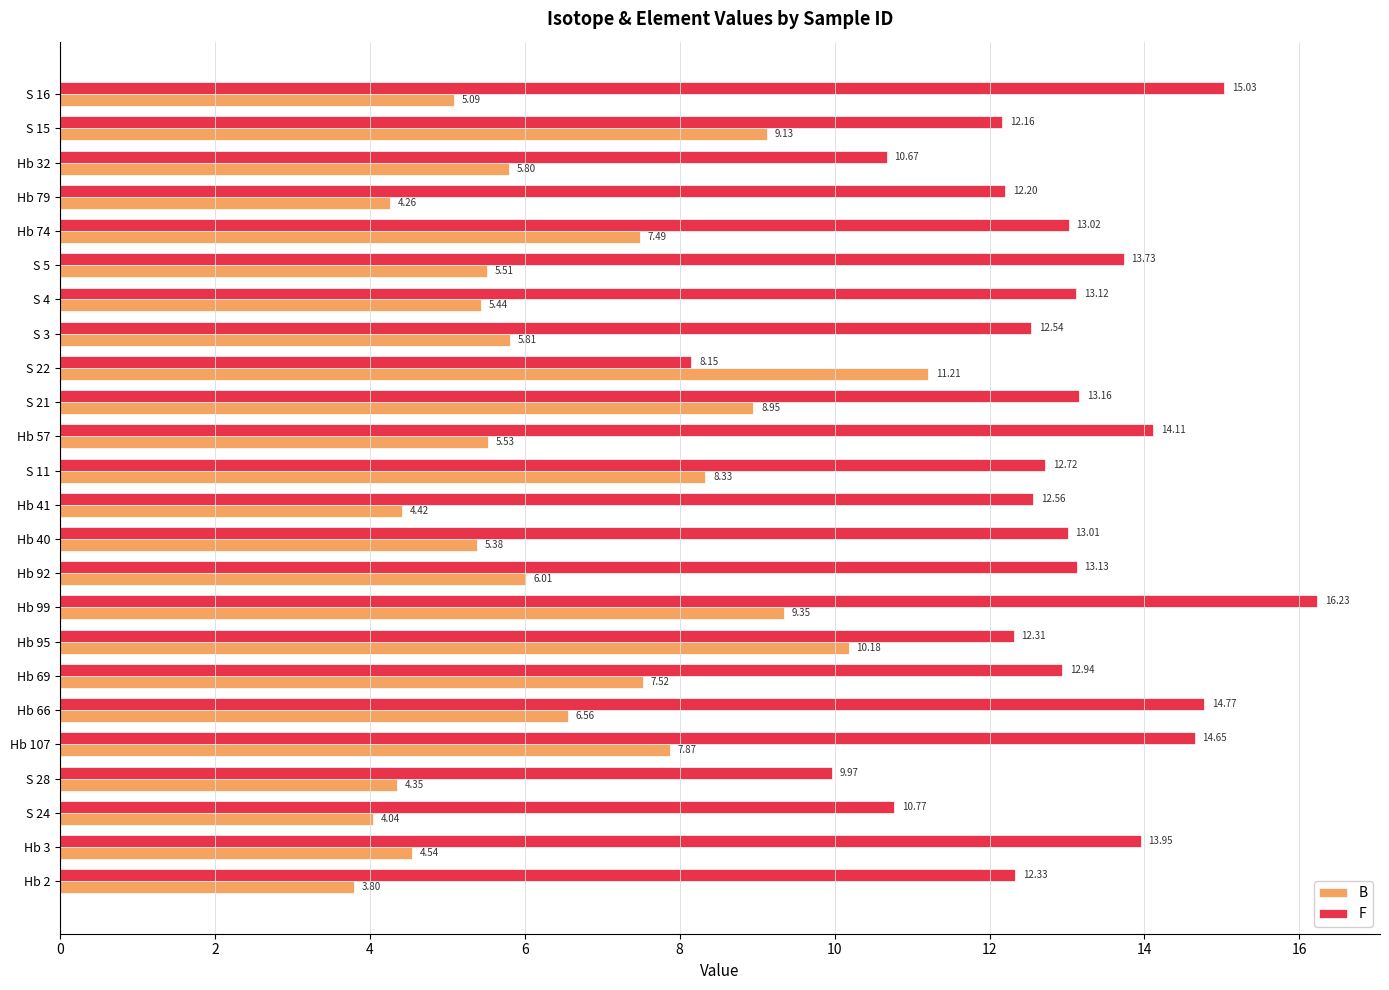

What is the sum of the F values at S 28 and Hb 66?

24.7